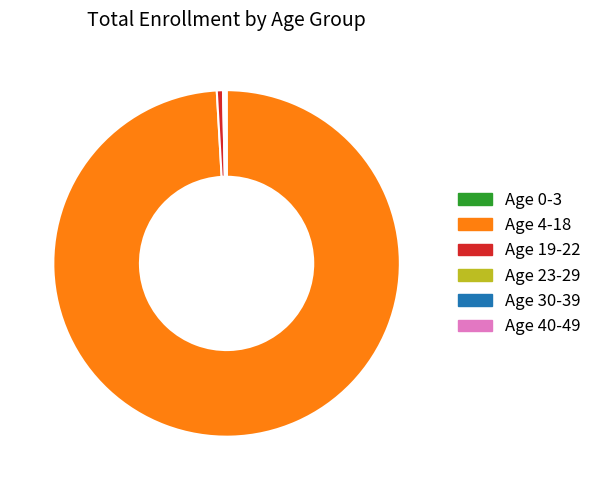

Which category accounts for the majority?

Age 4-18